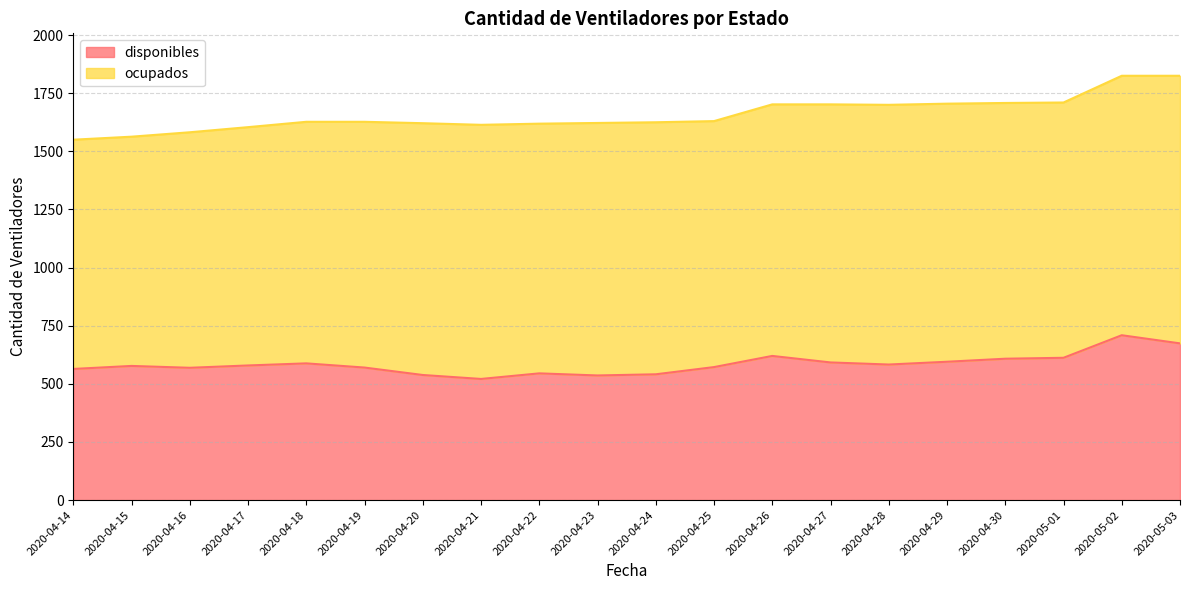

Rank the categories by value from highest to lowest.

2020-05-02, 2020-05-03, 2020-04-26, 2020-05-01, 2020-04-30, 2020-04-29, 2020-04-27, 2020-04-18, 2020-04-28, 2020-04-17, 2020-04-15, 2020-04-25, 2020-04-19, 2020-04-16, 2020-04-14, 2020-04-22, 2020-04-24, 2020-04-20, 2020-04-23, 2020-04-21